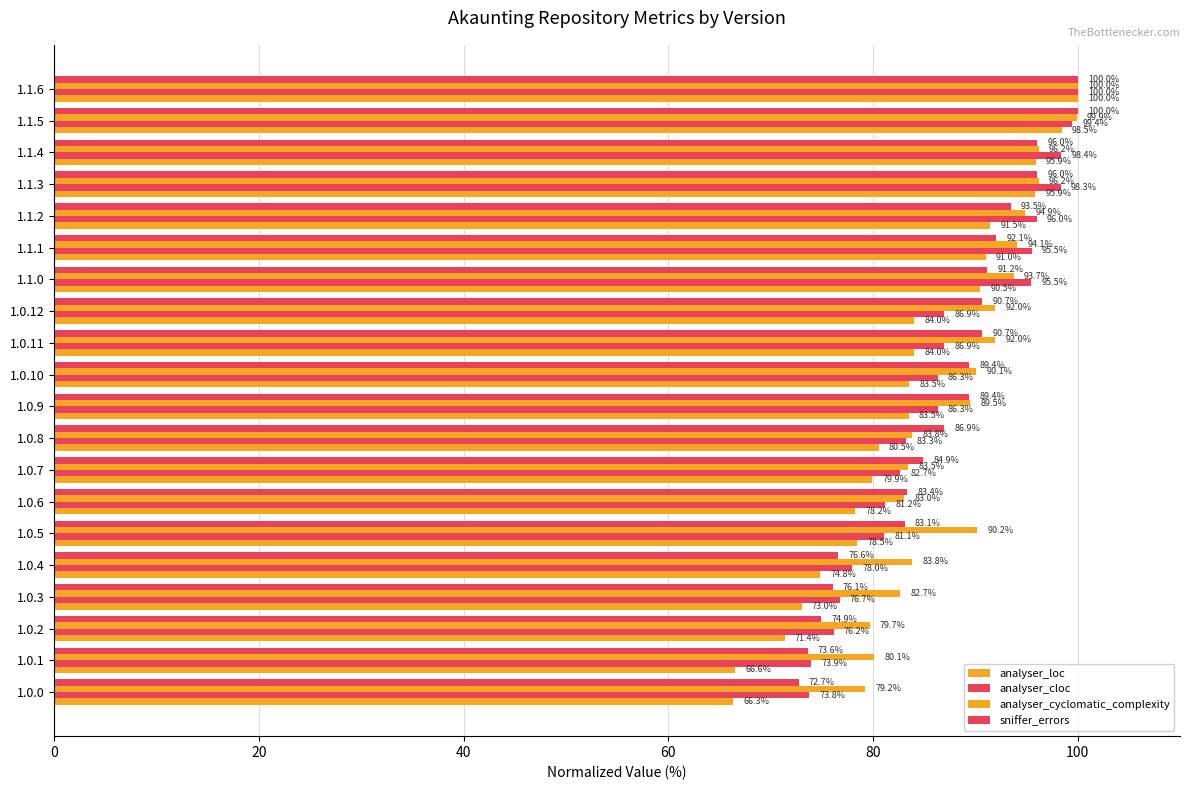

How many data points does each series have?

20